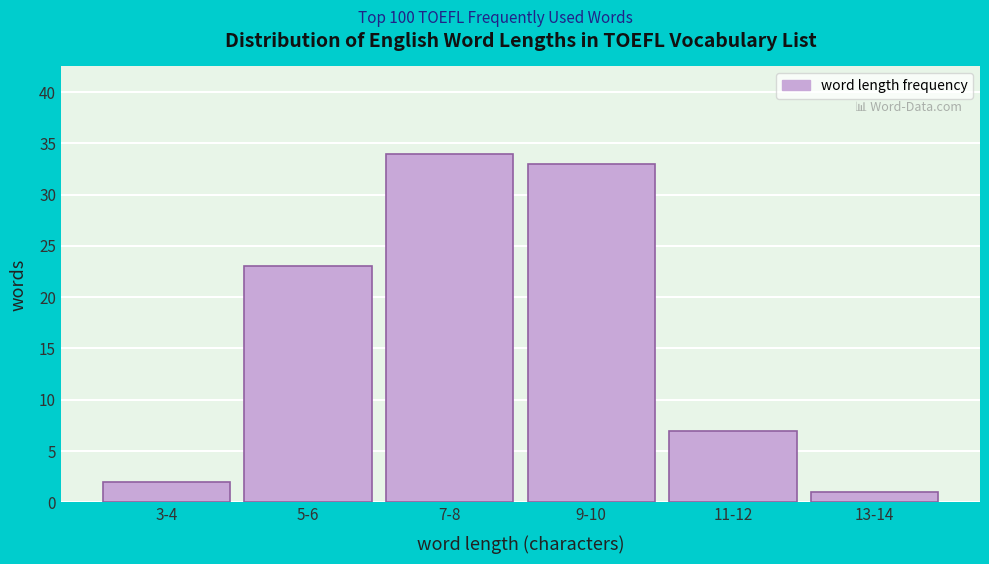

Reading left to right, extract all data points from this chart.

3-4=2	5-6=23	7-8=34	9-10=33	11-12=7	13-14=1